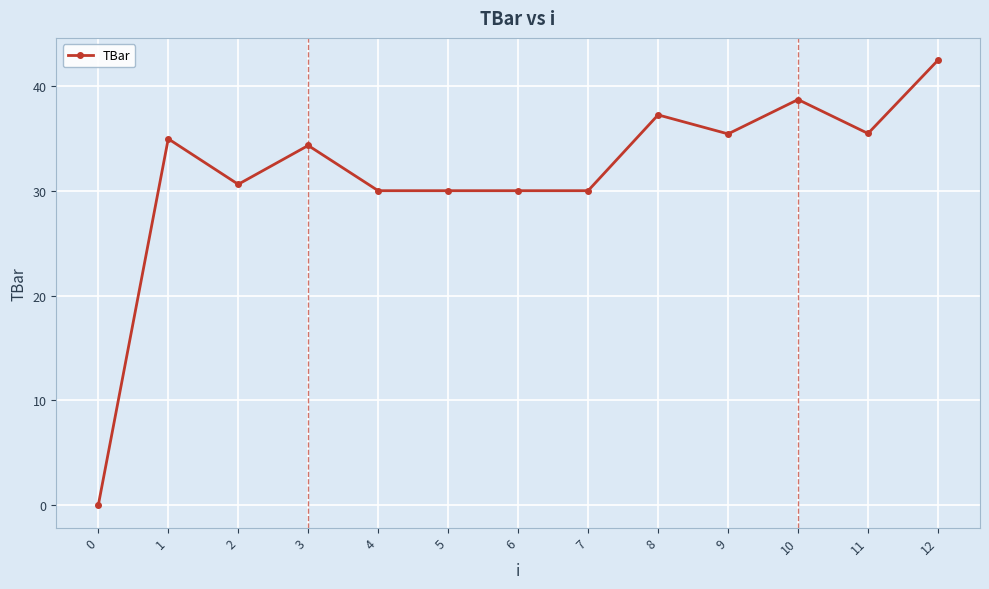

Which has a higher value, 1 or 12?

12